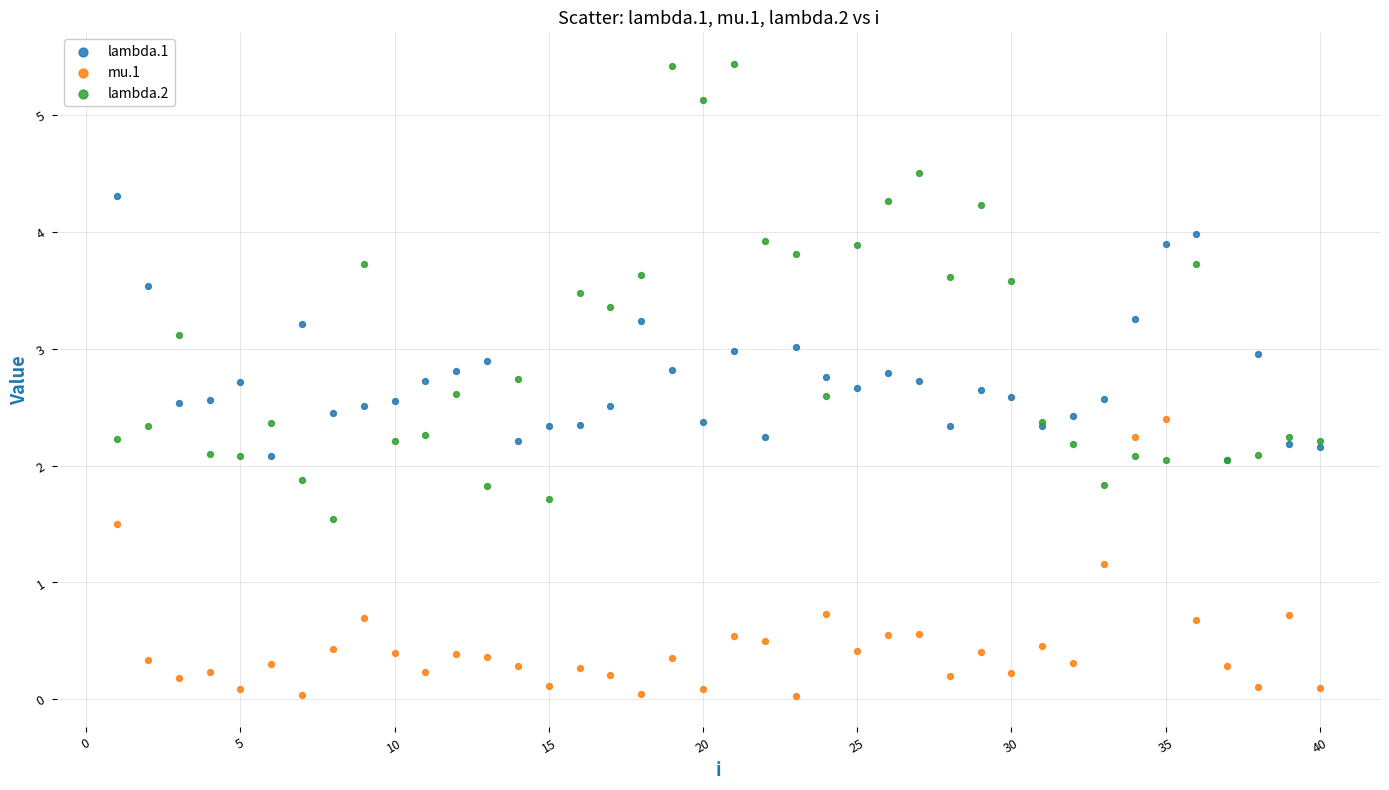

In the mu.1 series, what Y value is closest to 1?

1.2